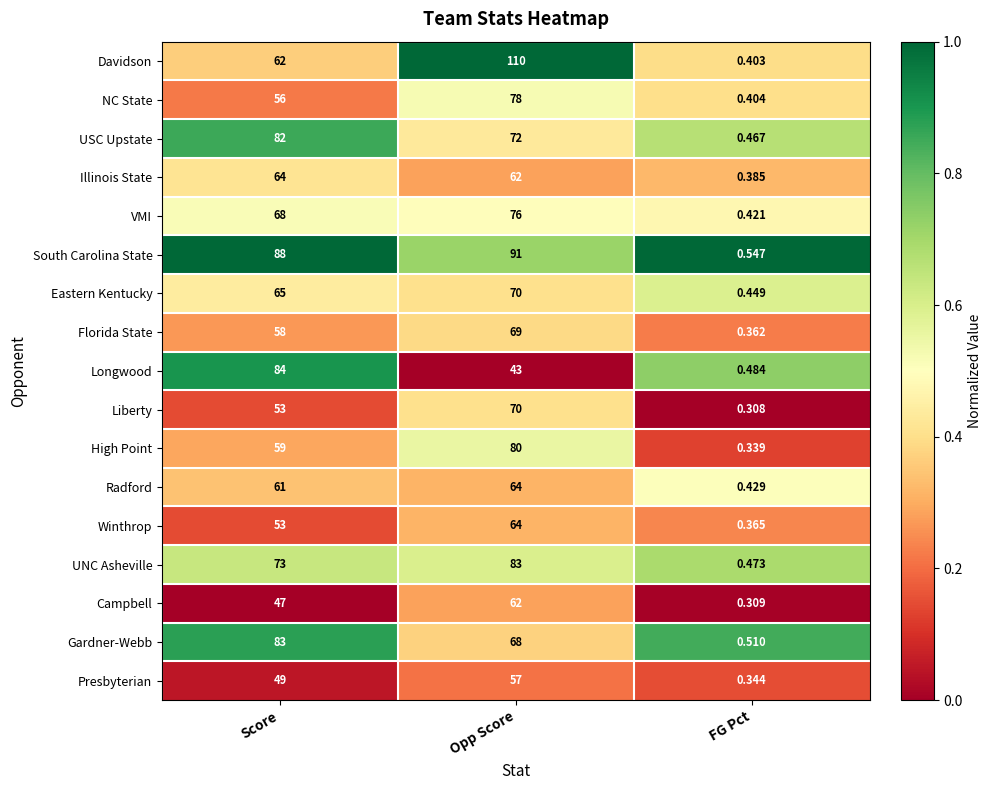

At which category is the sum across all series the highest?

Opp Score